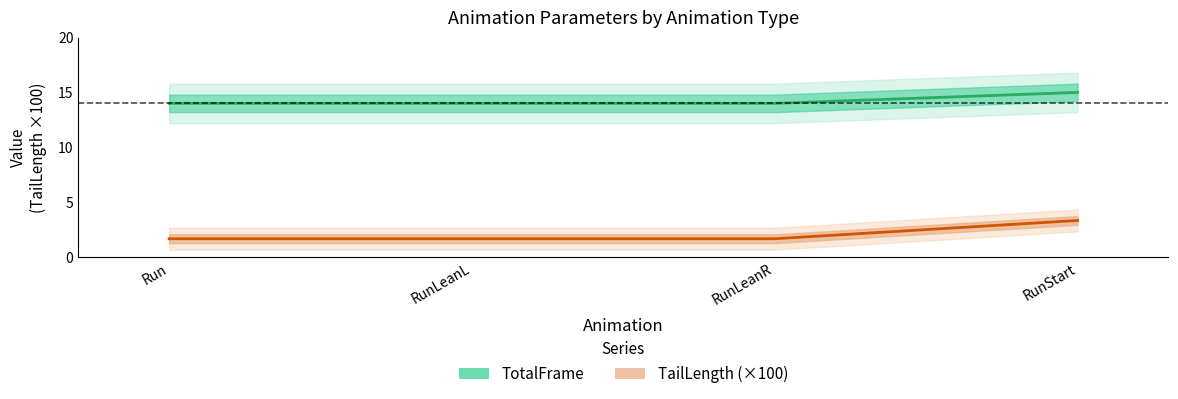

Is the value of TailLength (×100) at RunLeanL greater than the value of TotalFrame at Run?

No